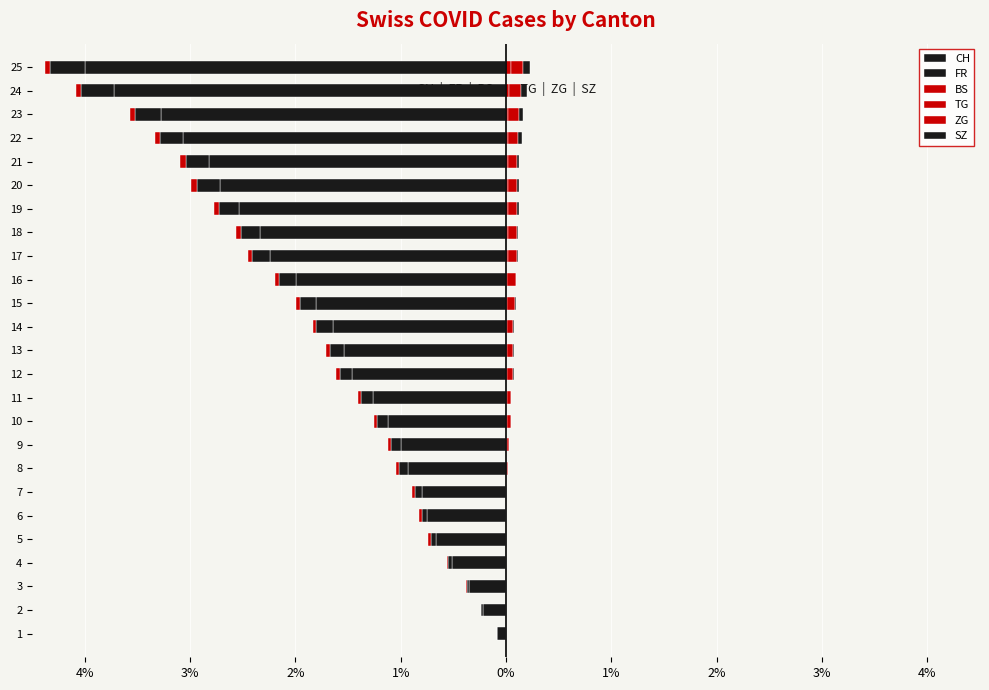

What is the difference between the highest and lowest values at 4?

0.5